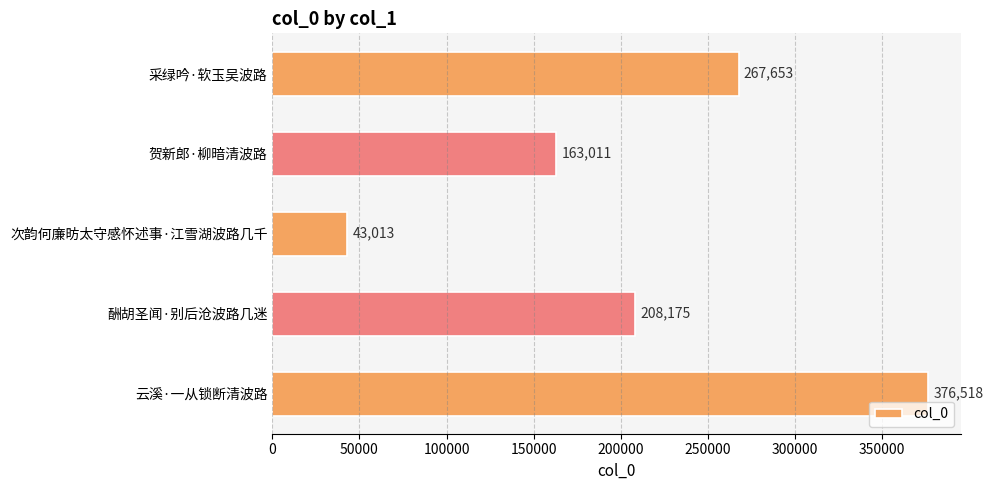

Reading top to bottom, extract all data points from this chart.

267653	163011	43013	208175	376518